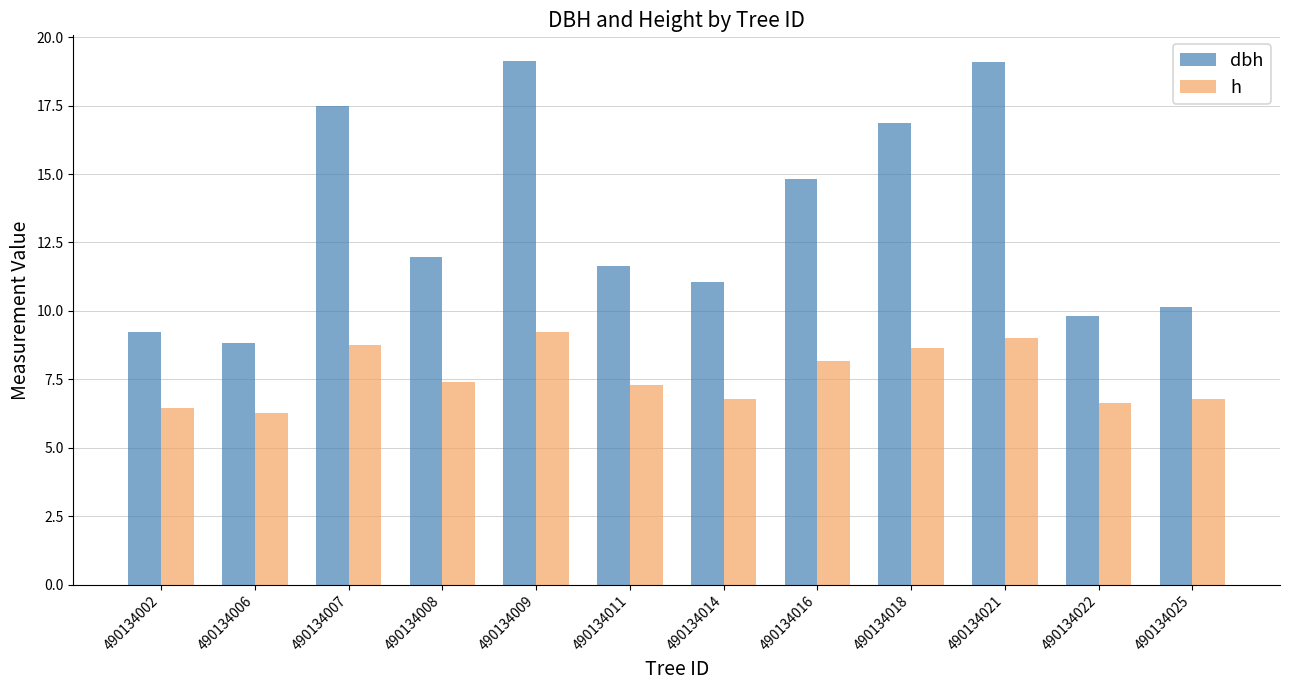

What are all the series names shown in the legend?

dbh, h